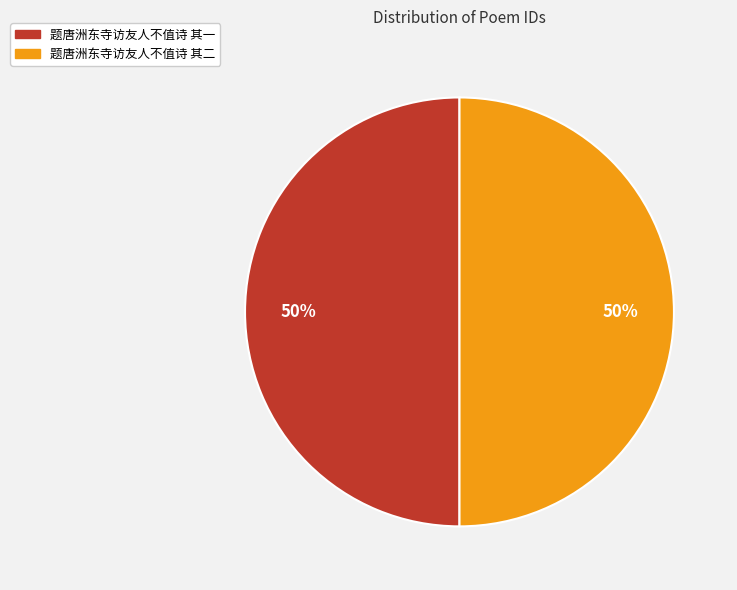

How many slices are in this pie chart?

2